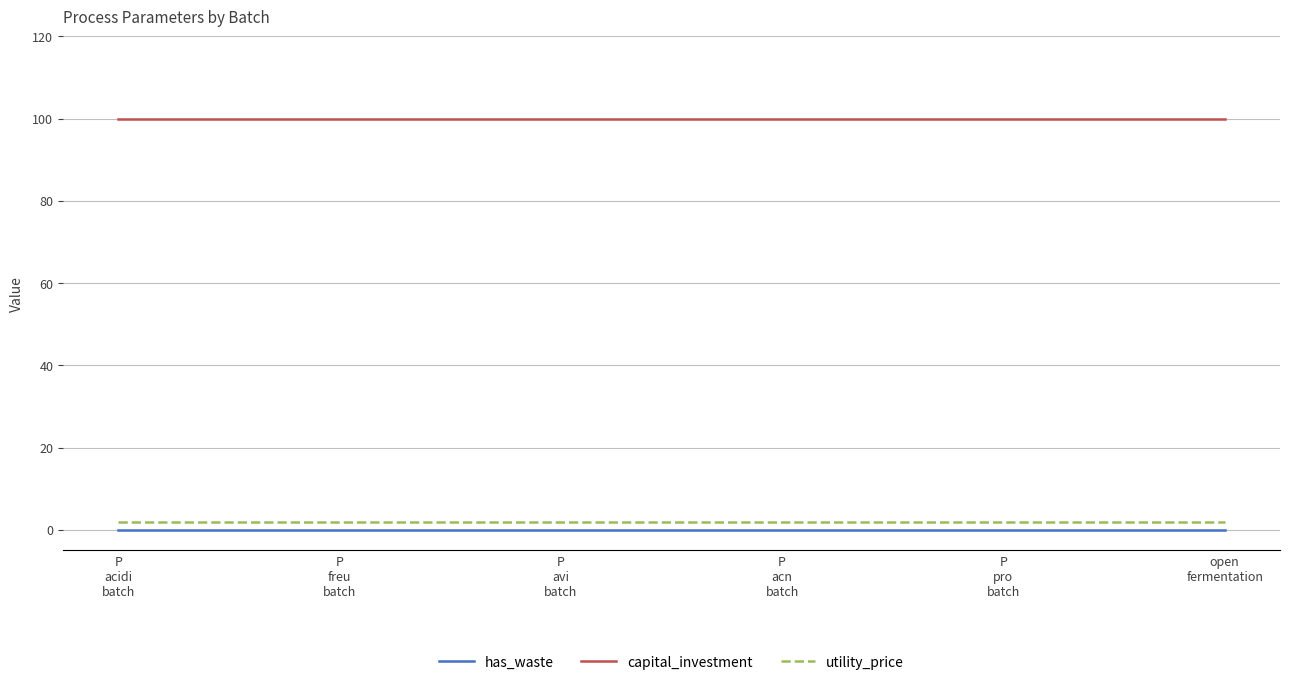

What is the greatest value displayed?

100